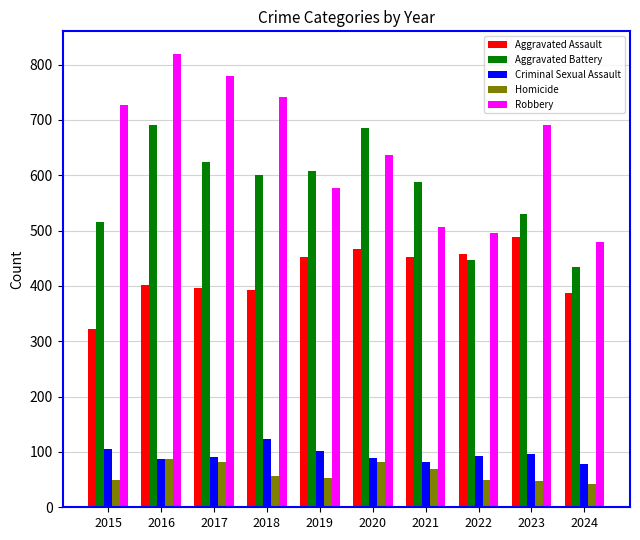

What is the sum of all Homicide values?

617